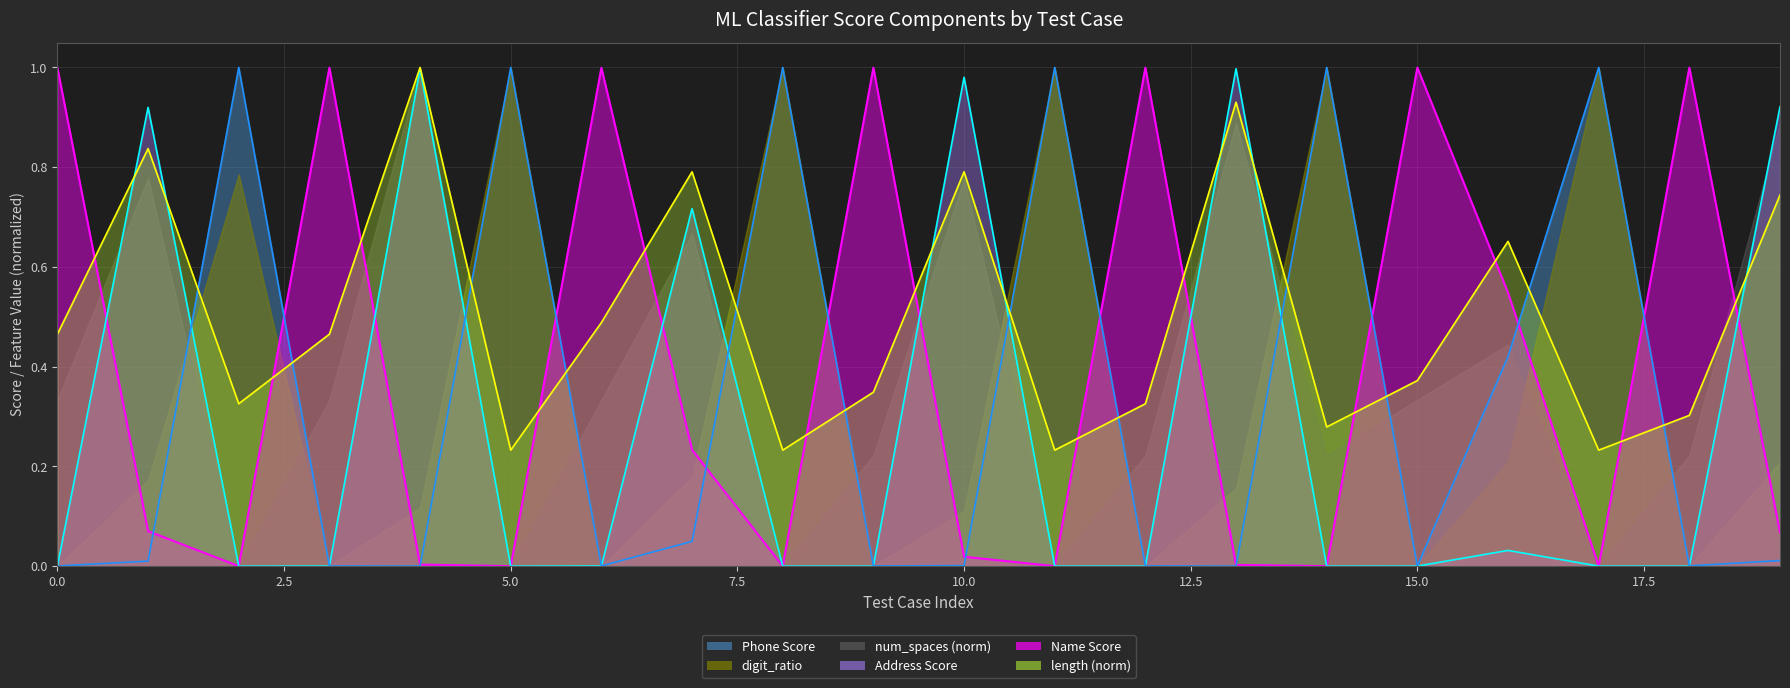

What are all the series names shown in the legend?

Phone Score, digit_ratio, num_spaces (norm), Address Score, Name Score, length (norm)